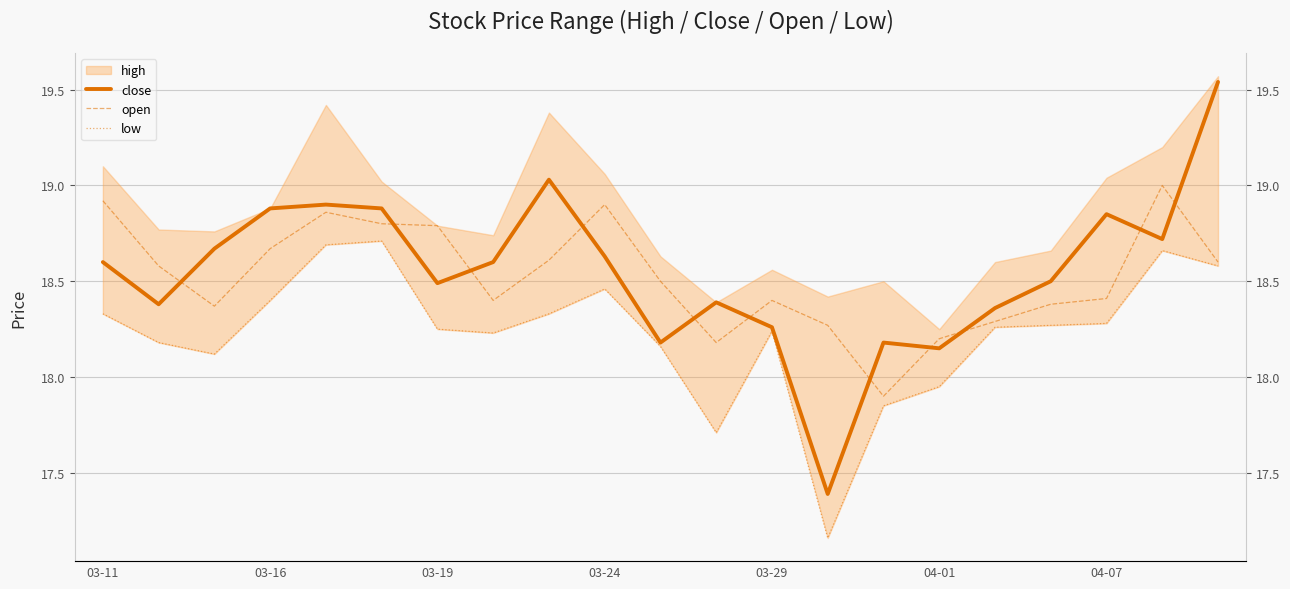

Which series has the widest spread of values?

close